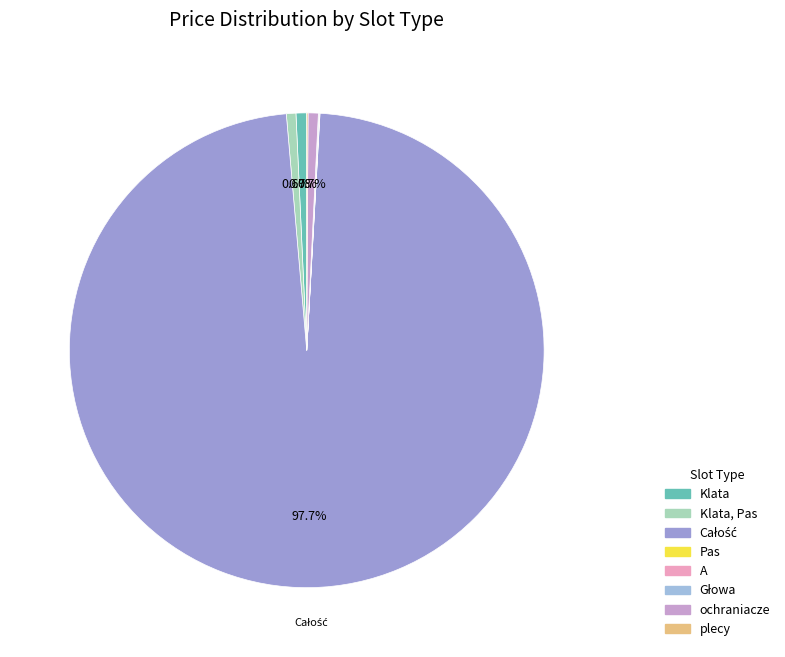

Is there a majority slice in this chart?

Yes